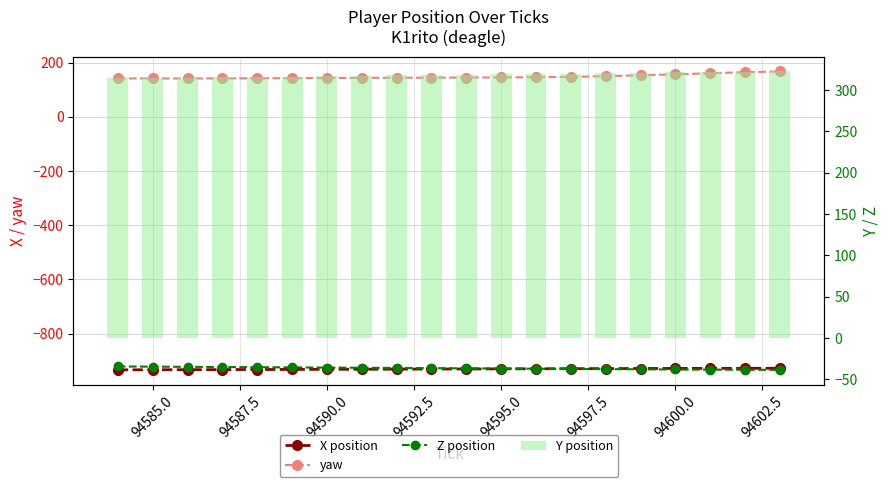

List the series in order of their peak value, highest first.

Y position, yaw, Z position, X position